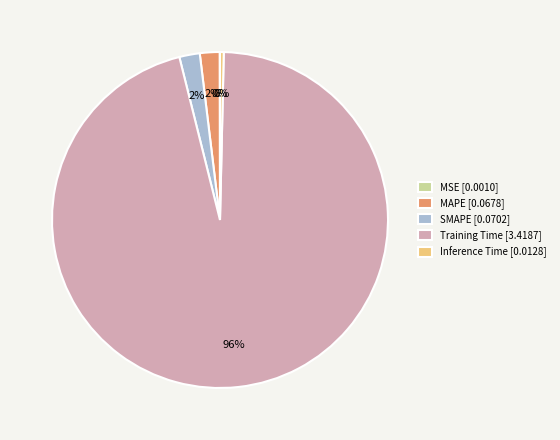

Does Training Time represent more than half of the total?

Yes